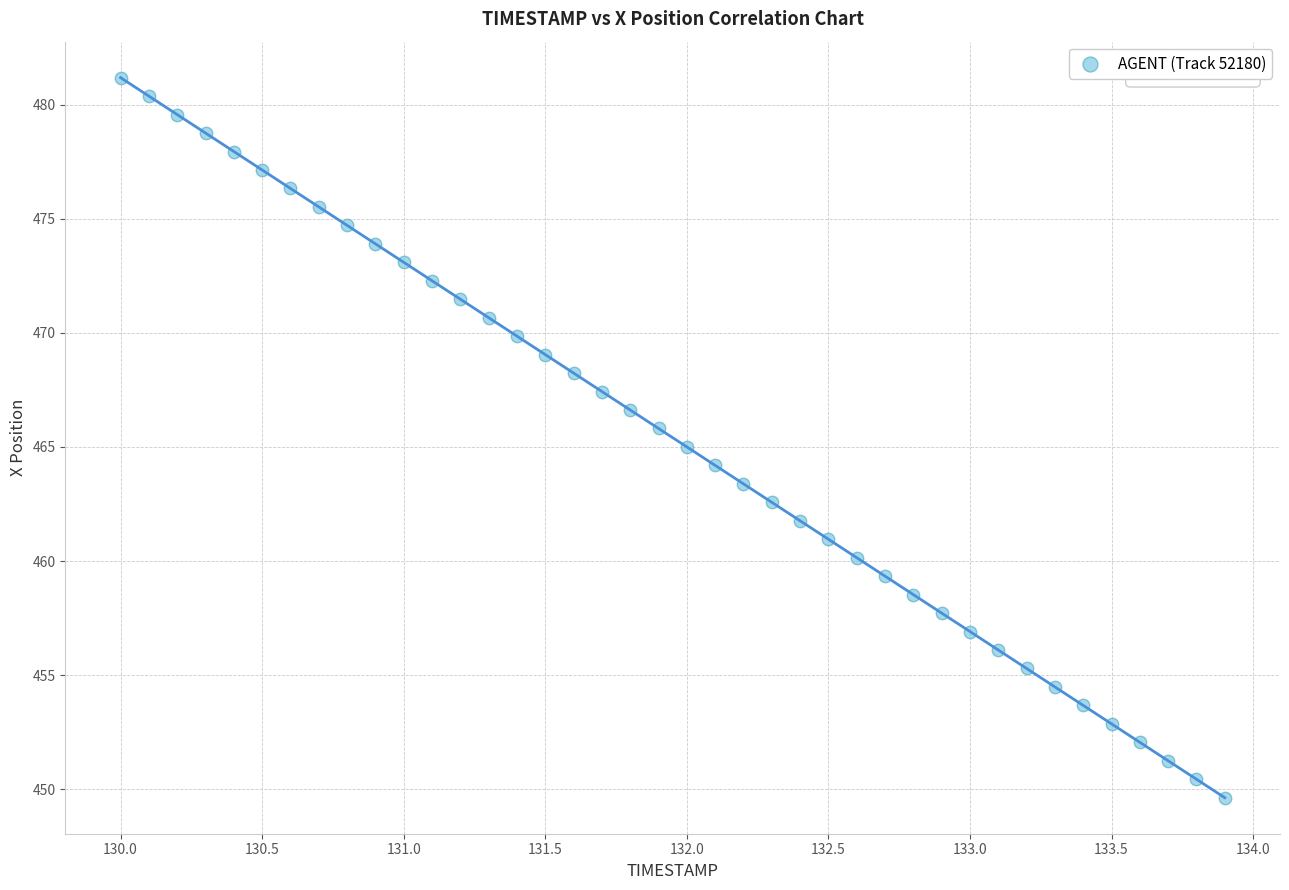

What is the range of X values (max minus min)?

3.9